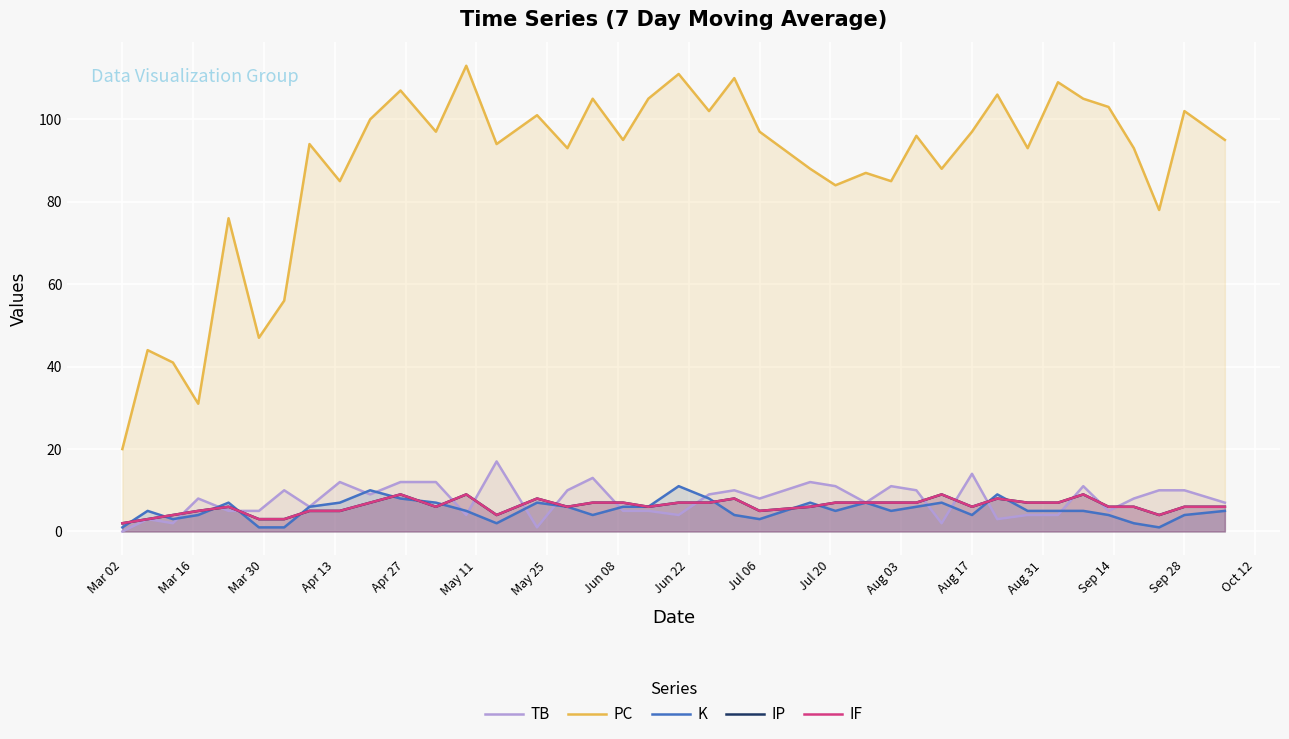

What are all the series names shown in the legend?

TB, PC, K, IP, IF